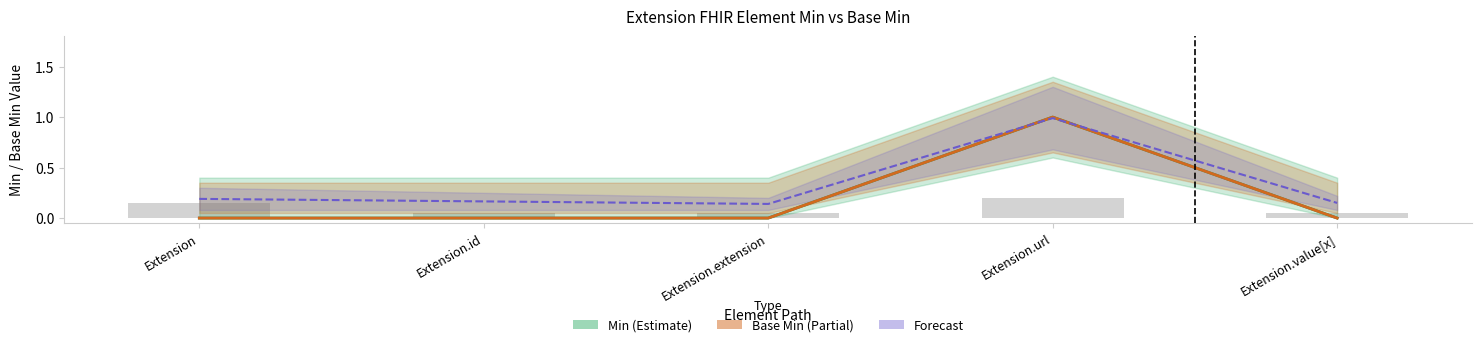

What is the label of the 4th bar from the right?

Extension.id